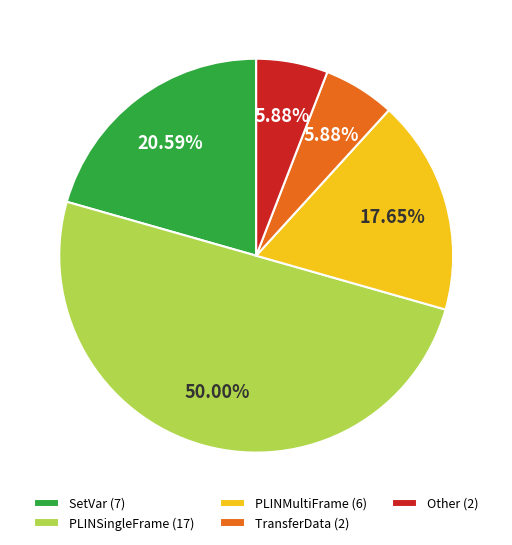

What percentage do PLINMultiFrame and TransferData together represent?

23.5%